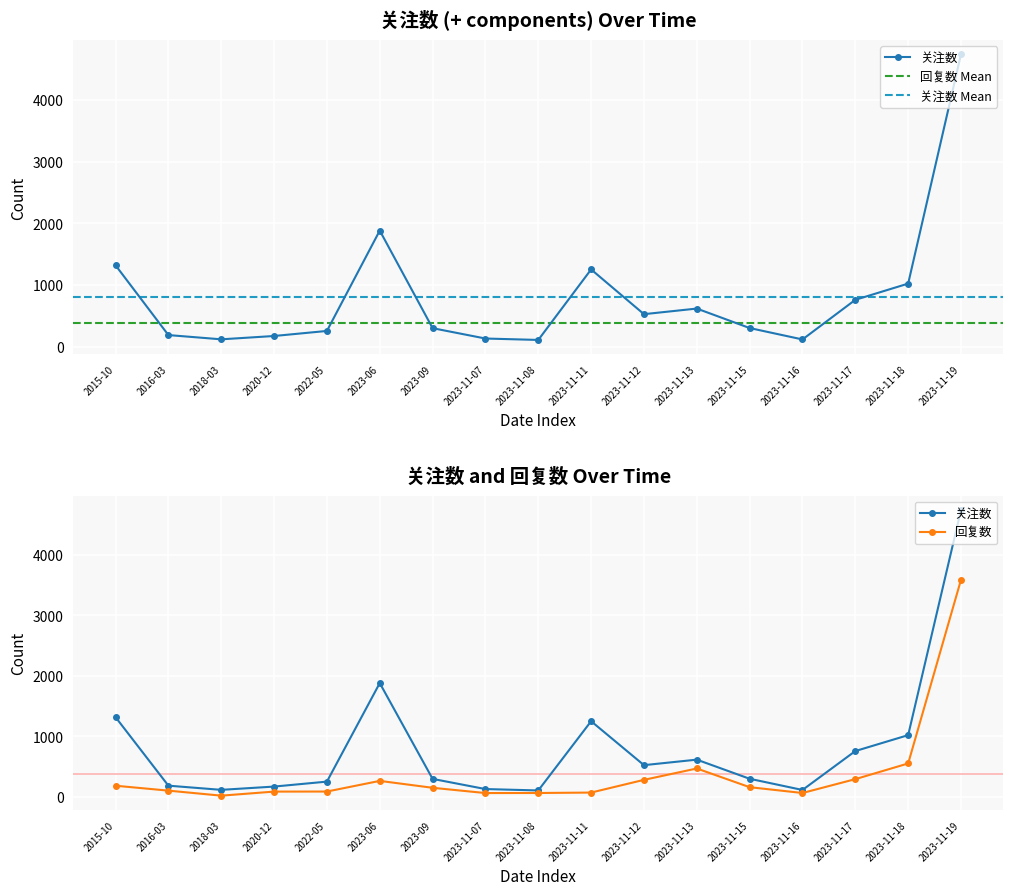

What is the difference between the maximum and minimum values in the 关注数 series?

4635